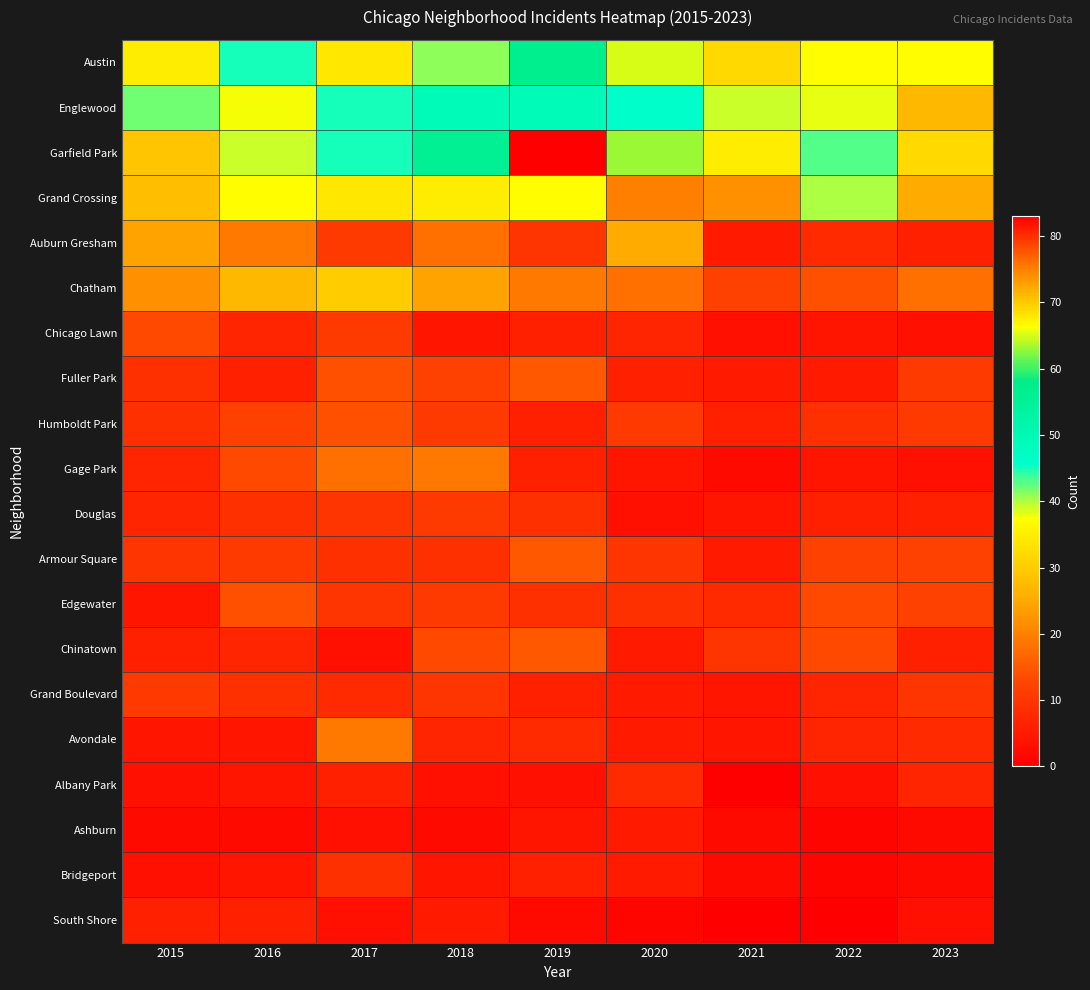

Which category has the lowest value across all series?

2021